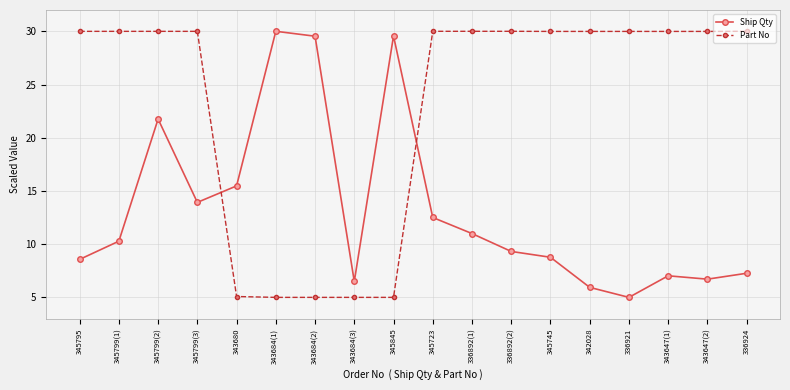

What is the difference between the highest and lowest values at 343684(1)?

25.0